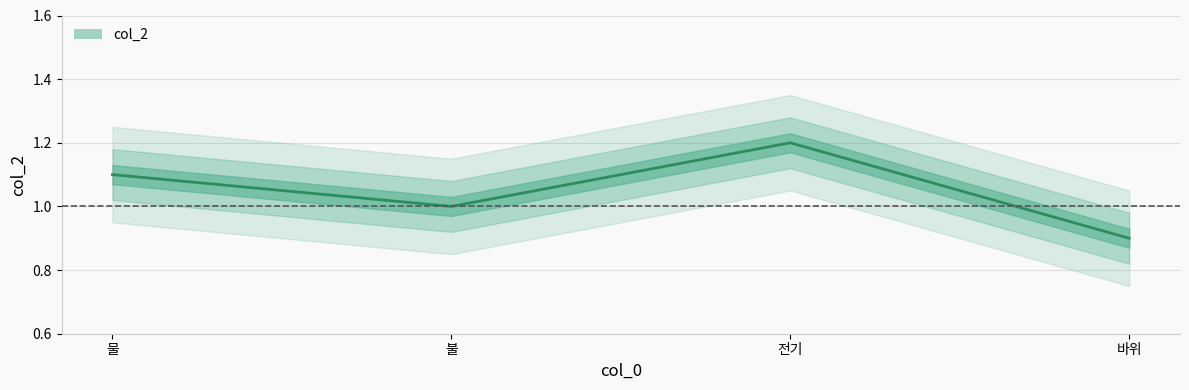

What is the label of the 2nd point from the left?

불